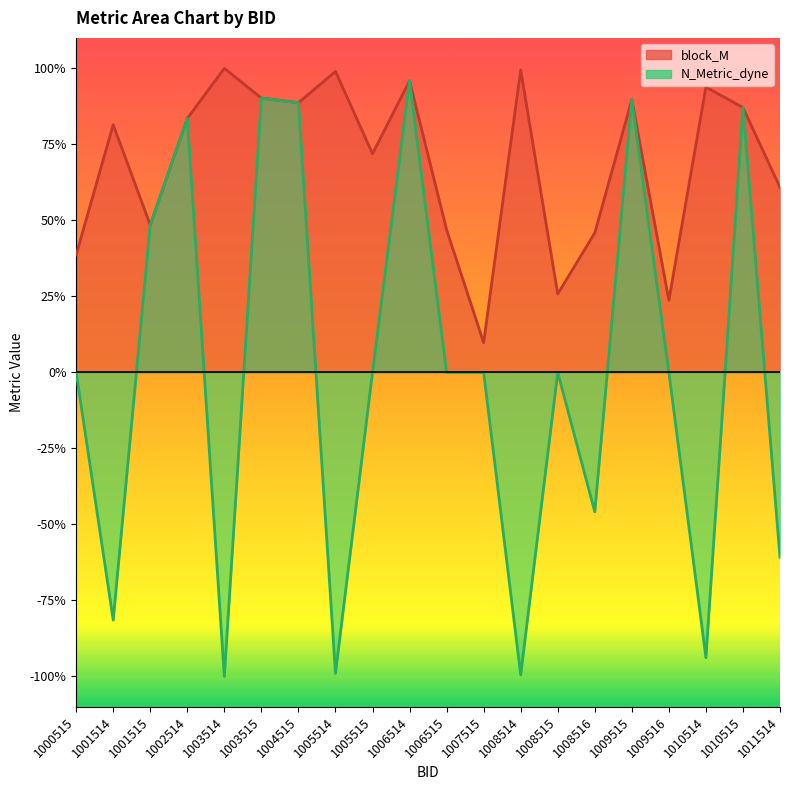

True or false: N_Metric_dyne and block_M intersect in this chart.

False